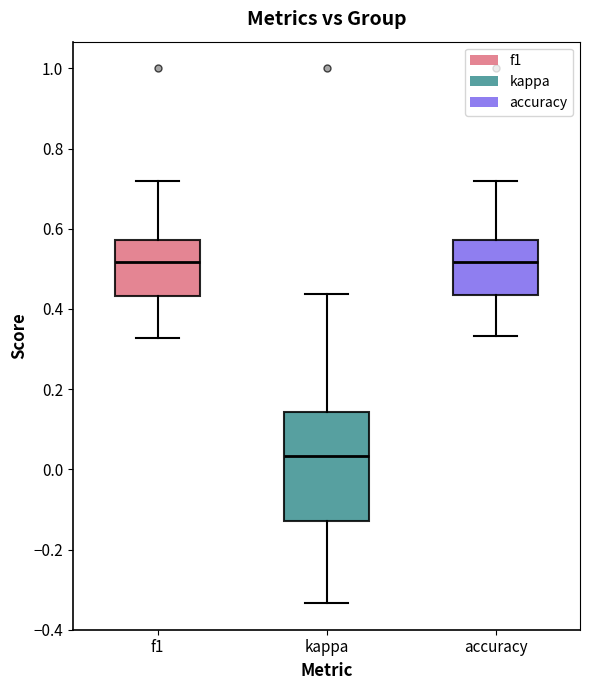

Comparing the boxes themselves (not the whiskers), which one is the tallest?

kappa